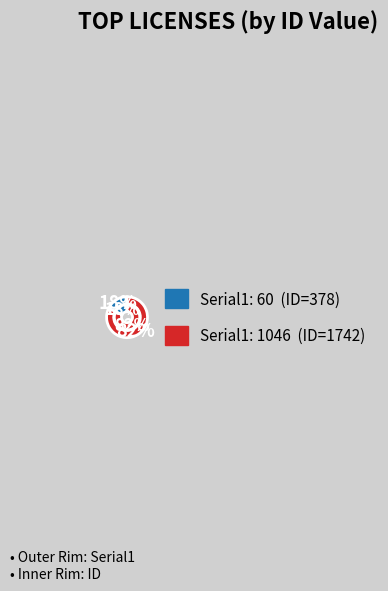

How many slices are in this pie chart?

2